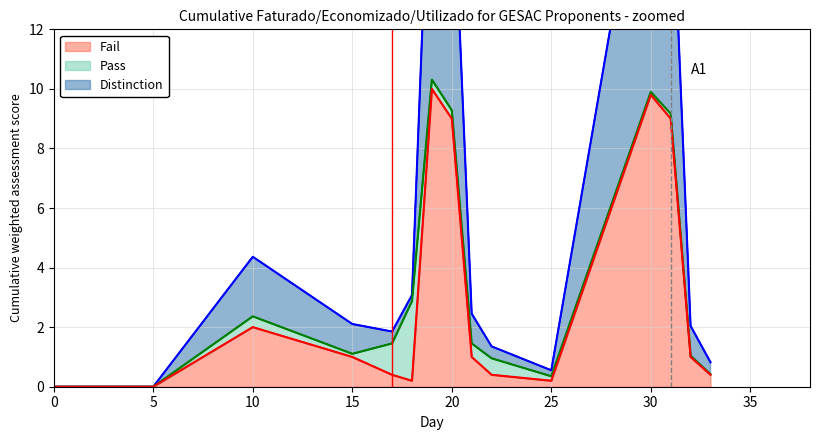

In Pass, how many points are lower than both neighbors (excluding endpoints)?

2